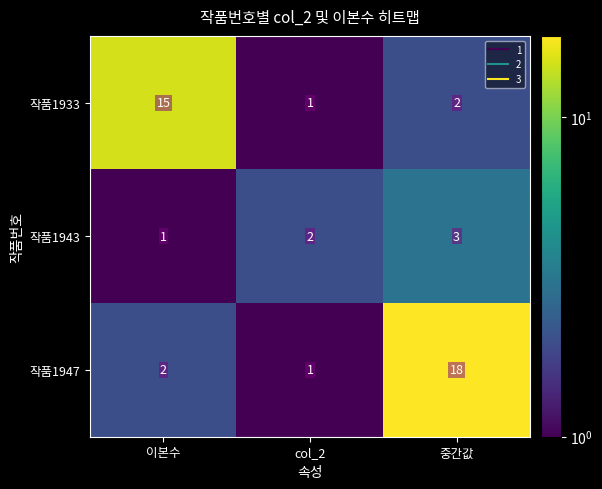

What is the spread (max minus min) of values at 이본수?

14